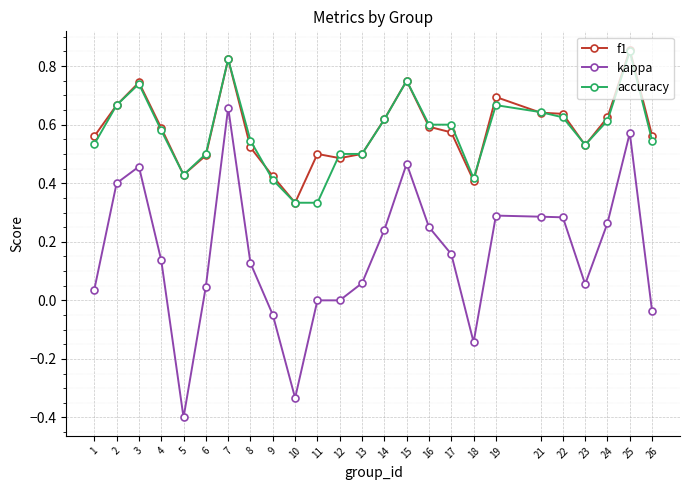

Which series changed the most between 3 and 9?

kappa